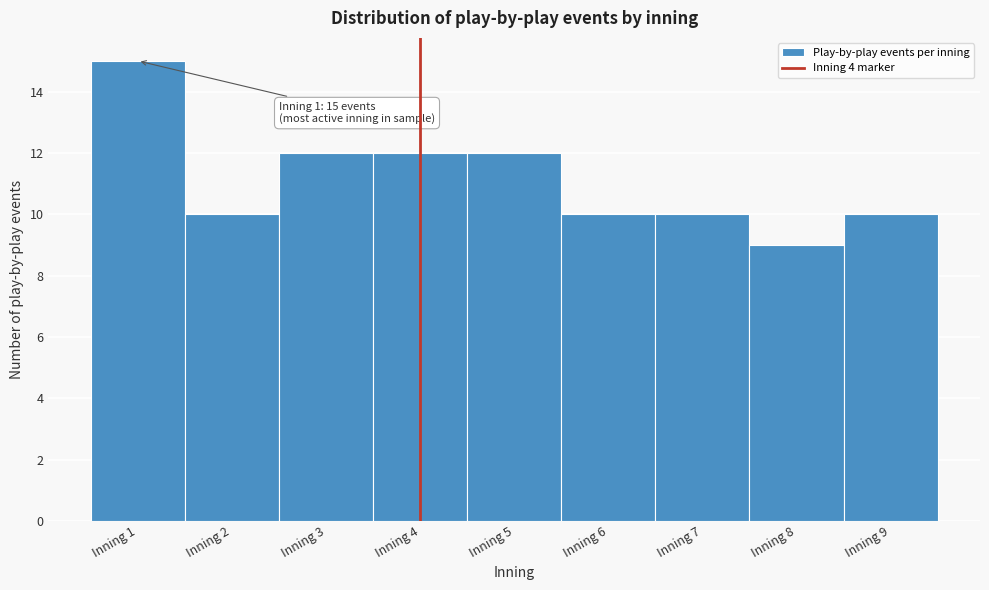

Which range on the x-axis has the tallest bar?

0.5 to 1.5